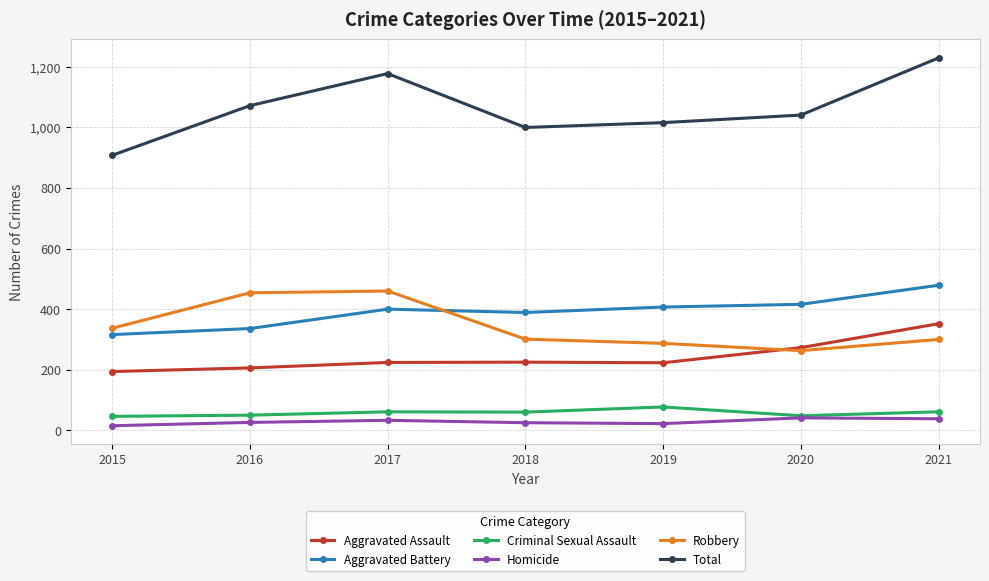

What is the maximum value shown in the chart?

1230